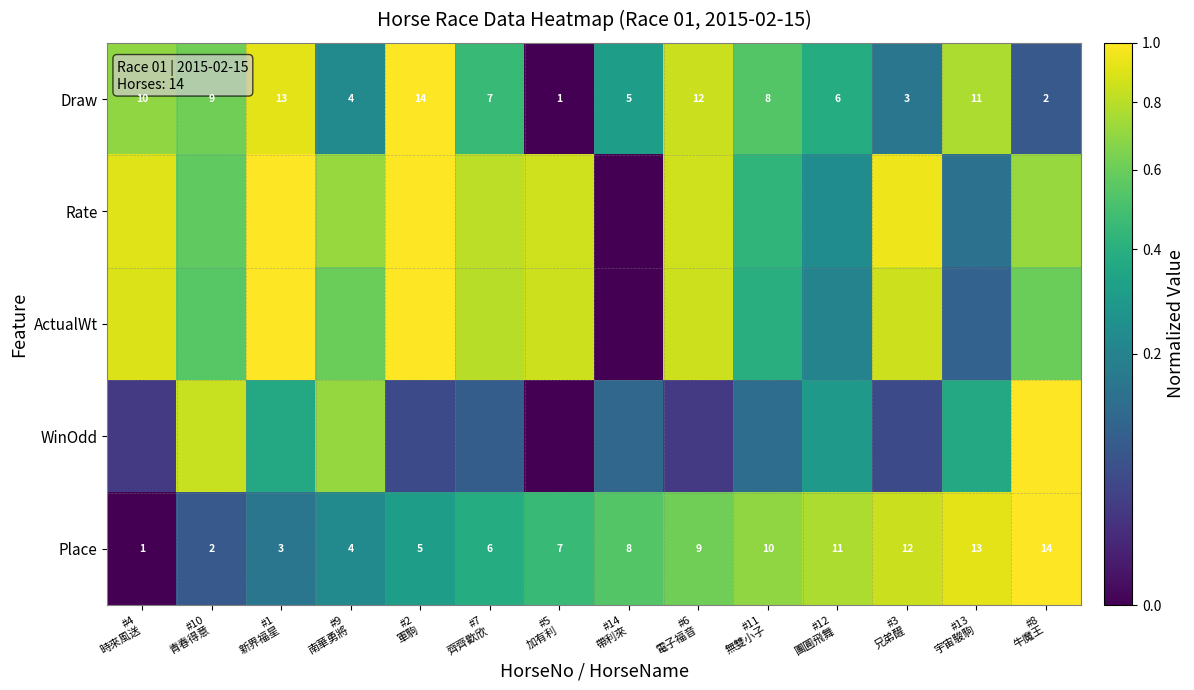

At which label does Place reach its minimum?

#4 時來風送